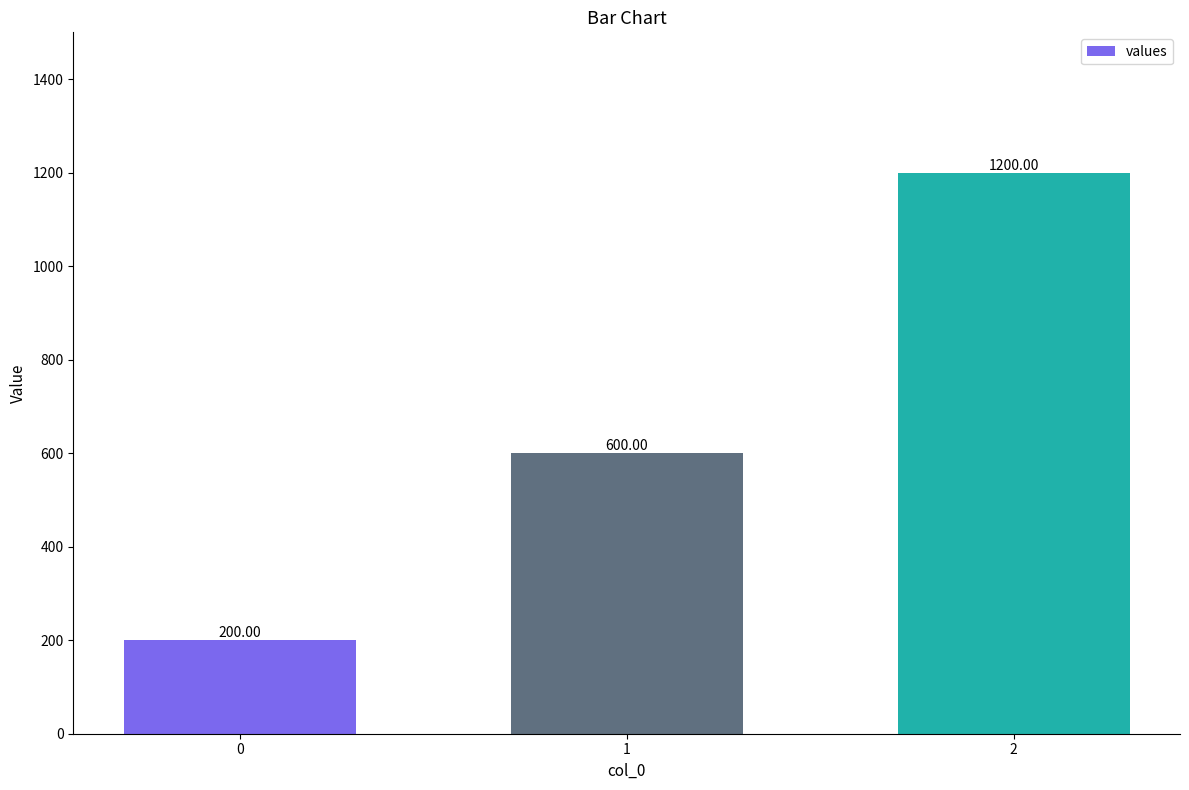

The value at 0 is 317. True or false?

False